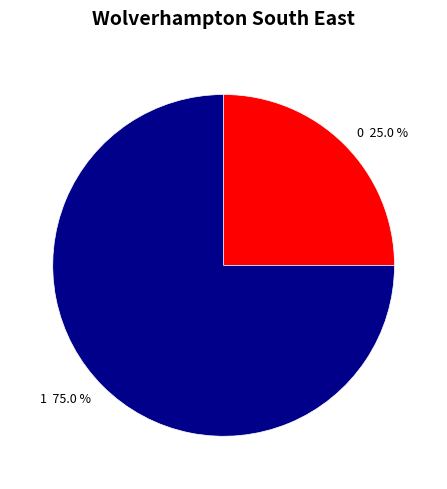

How many segments does this pie chart have?

2